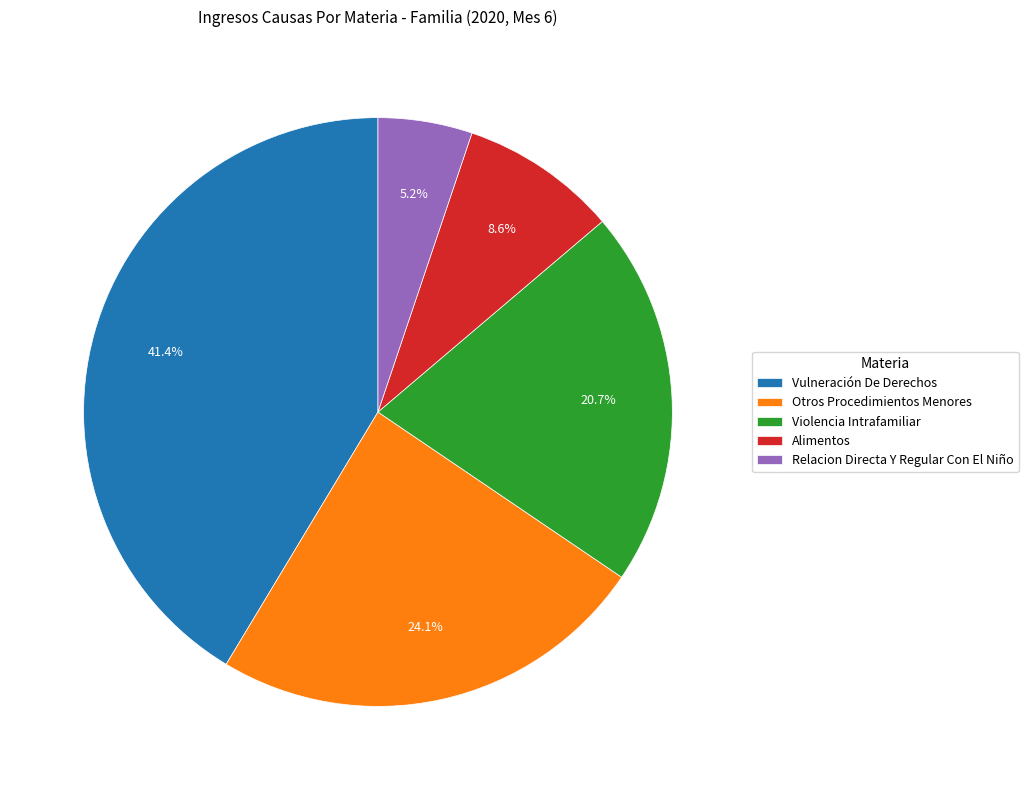

The Vulneración De Derechos slice represents 41% of the pie. True or false?

True